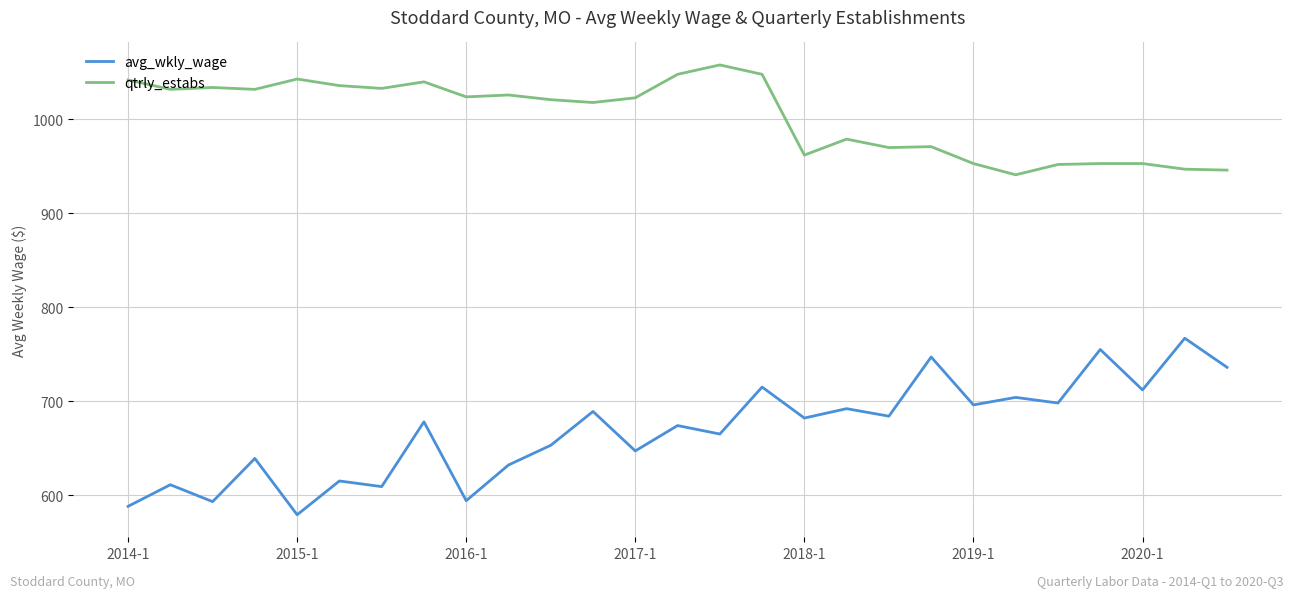

What is the minimum value for qtrly_estabs?

941